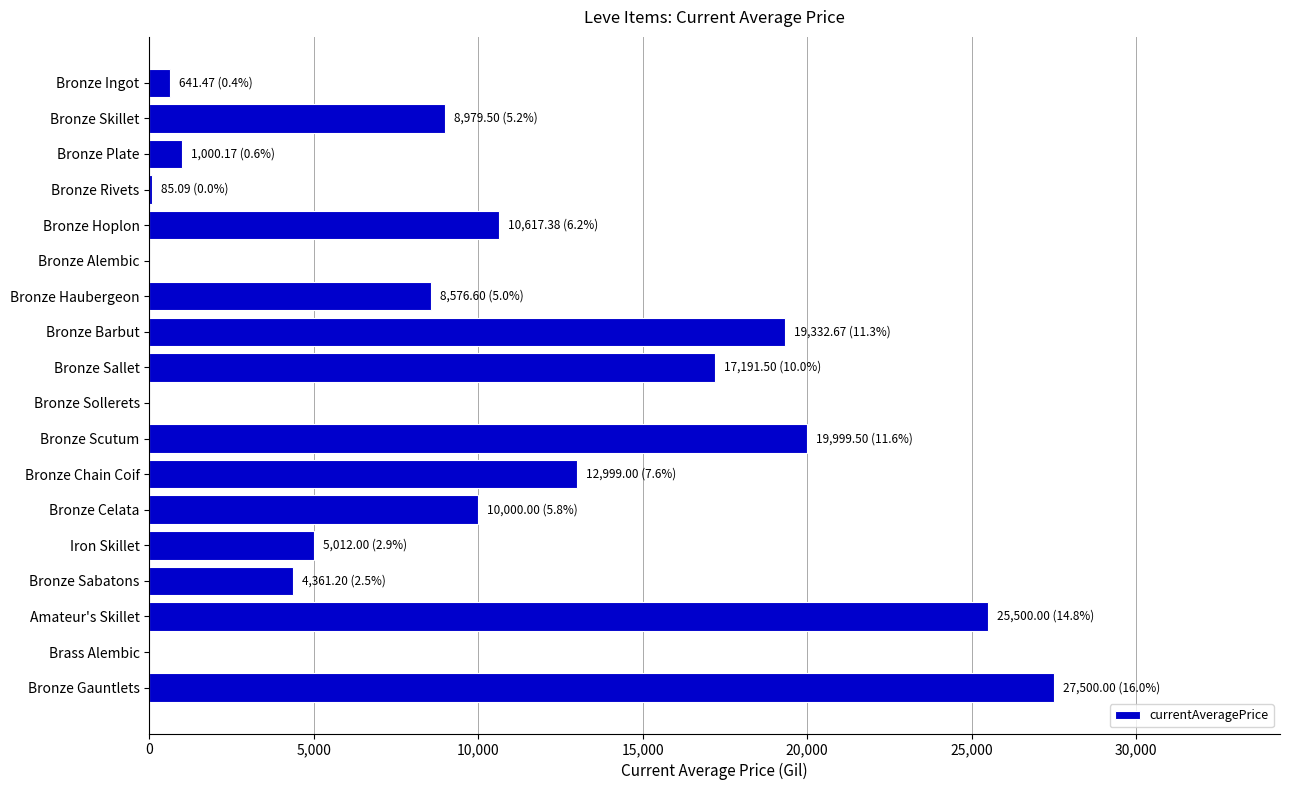

Where is the data nearest to the value 13750?

Bronze Chain Coif